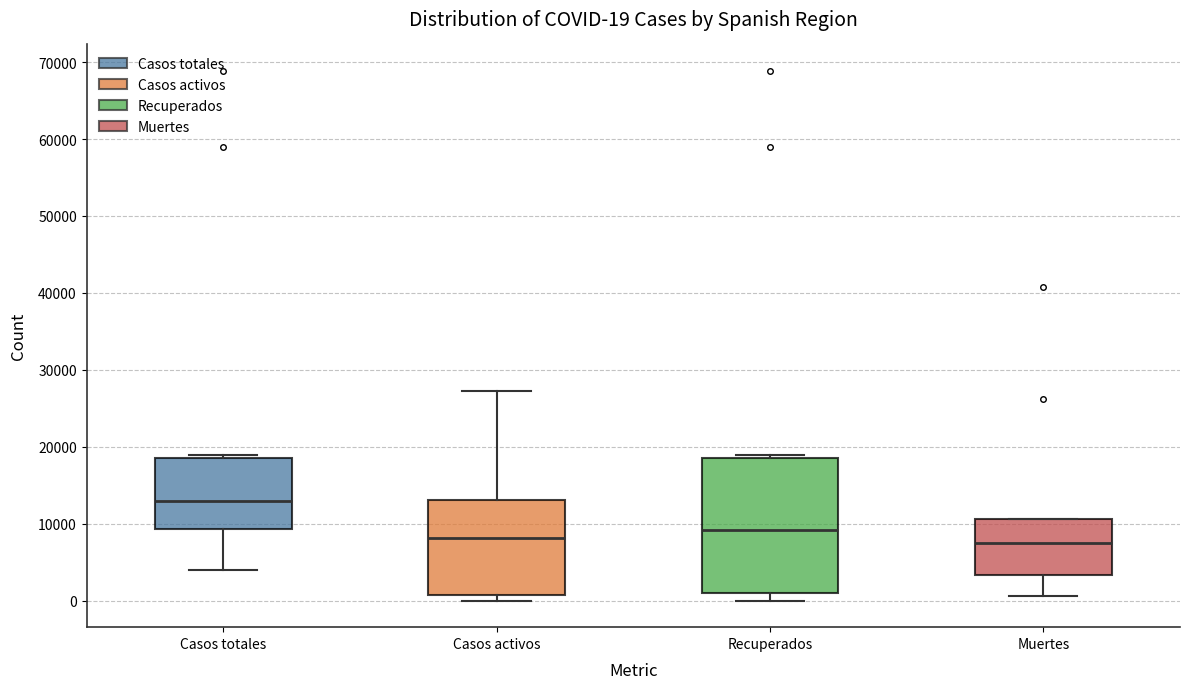

Which box is the tallest, from its lower edge to its upper edge?

Recuperados